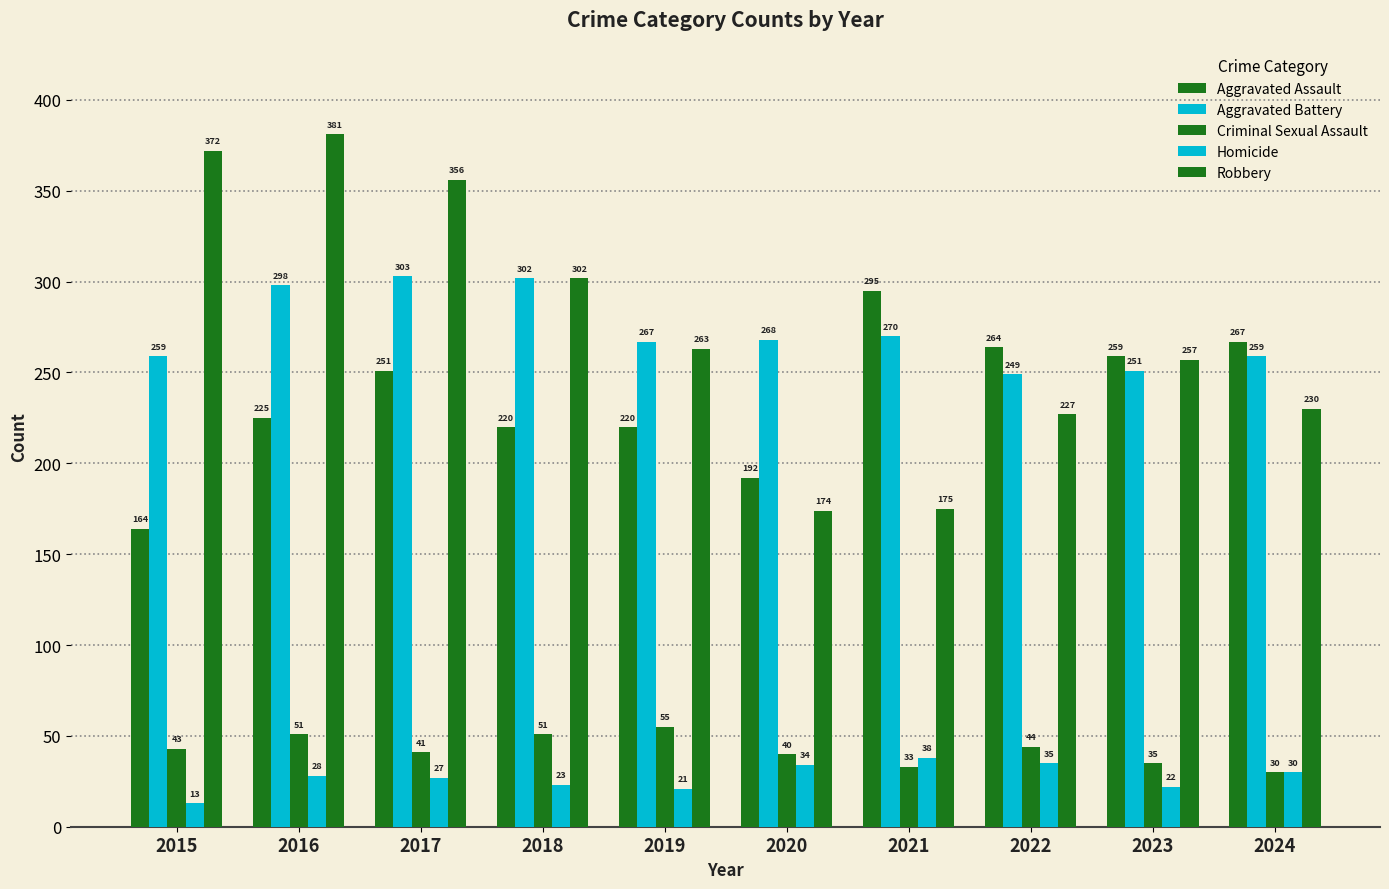

Which series has the widest spread of values?

Robbery